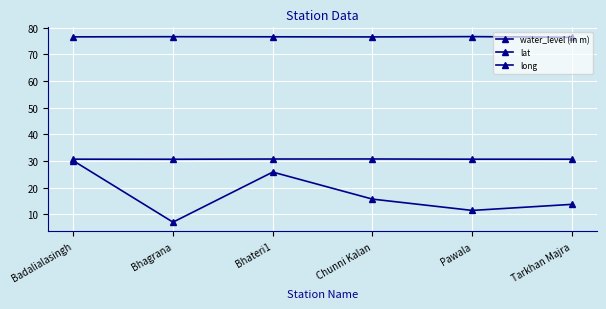

Reading left to right, extract all data points from this chart.

water_level (in m): 30.1	7.0	25.8	15.7	11.4	13.7
lat: 30.6	30.6	30.7	30.7	30.6	30.6
long: 76.5	76.6	76.5	76.5	76.6	76.4